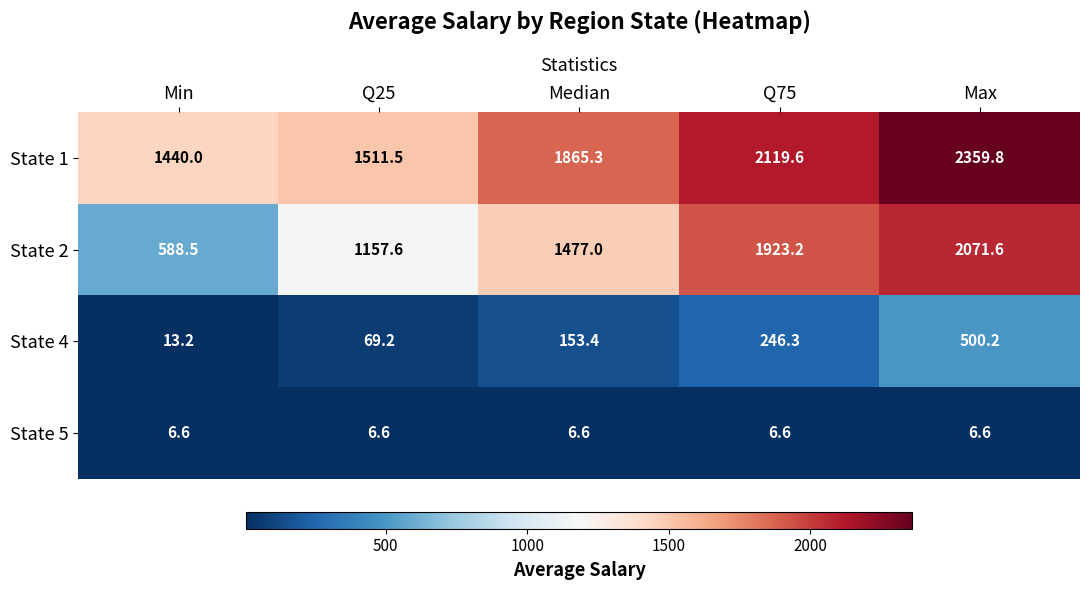

The value of State 2 at Q25 is 1906.2. True or false?

False